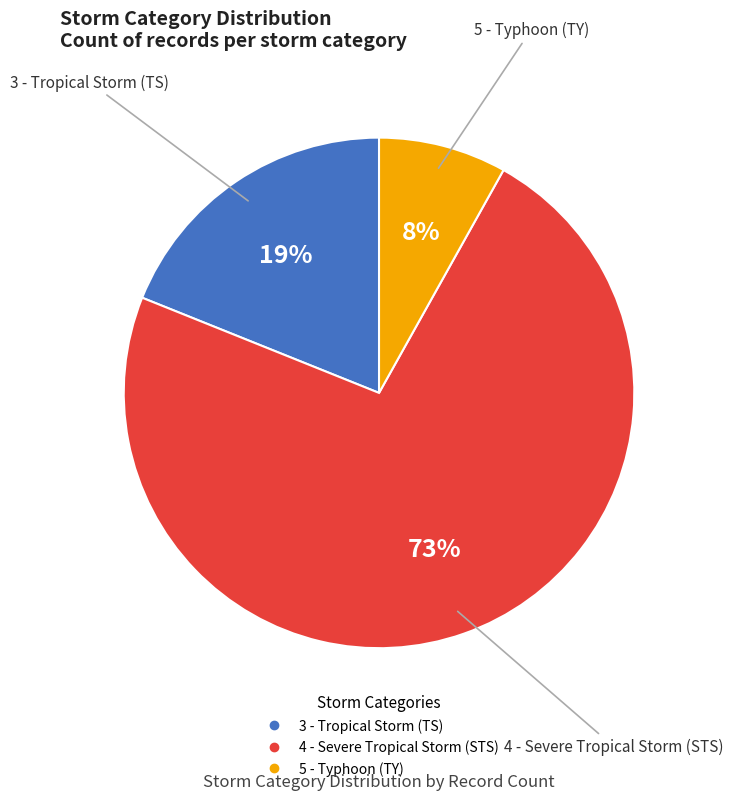

What is the ratio of the value at 5 - Typhoon (TY) to the value at 3 - Tropical Storm (TS)?

0.4